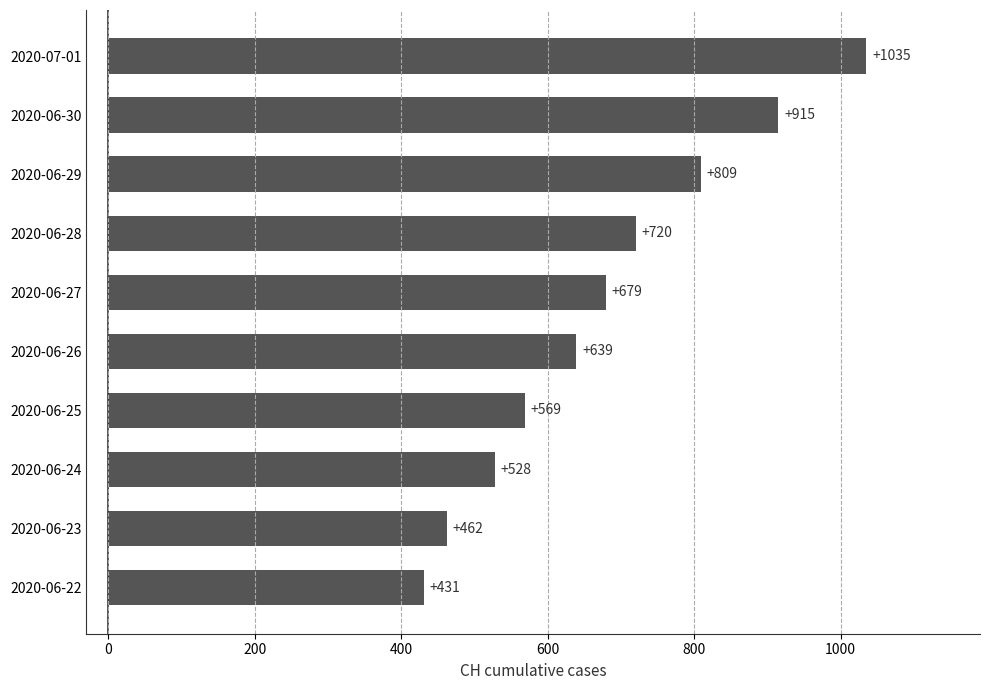

How many bars are there in total?

10